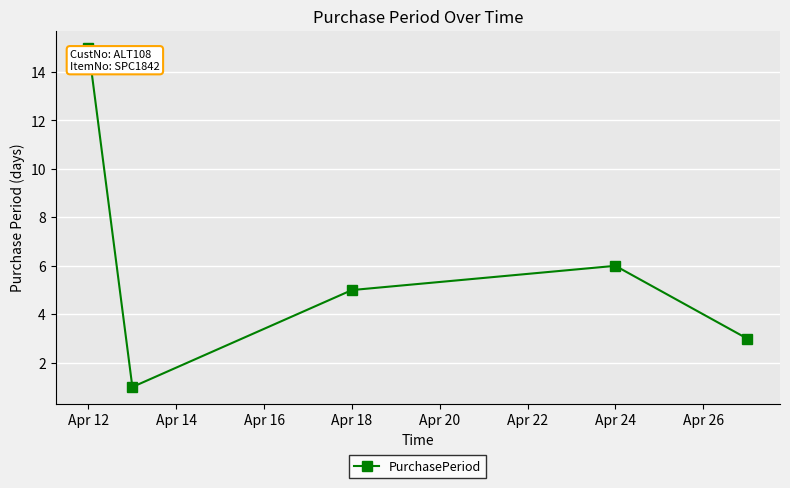

What is the maximum value shown in the chart?

15